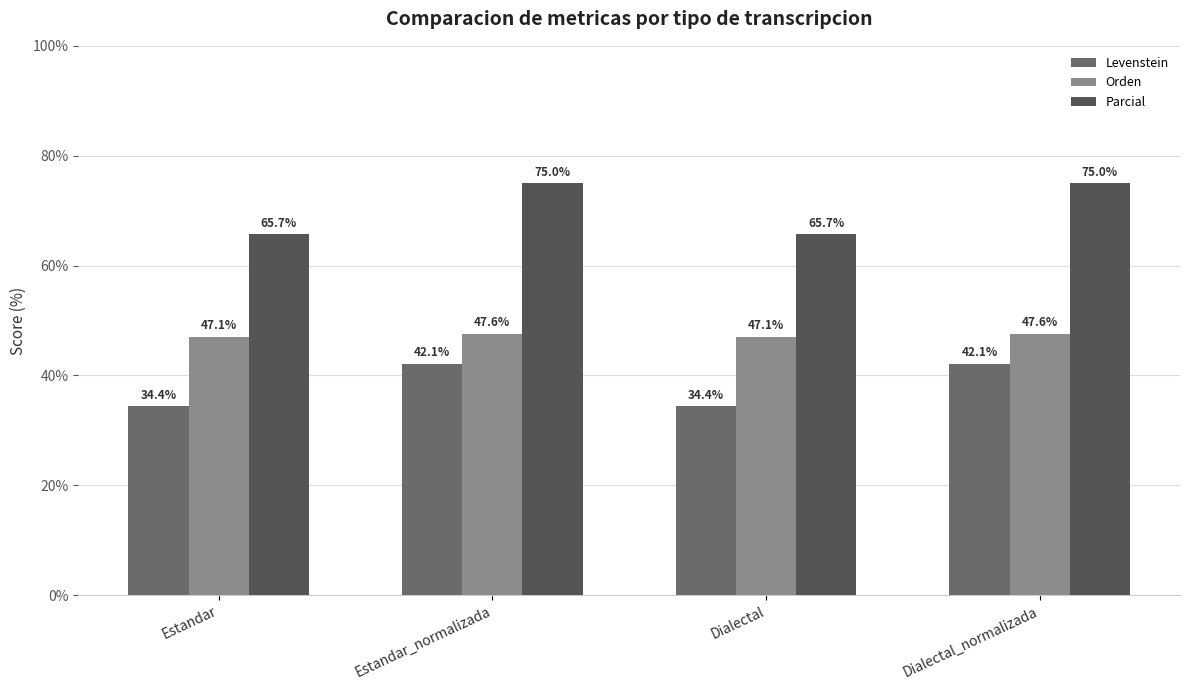

Does the chart contain any negative values?

No